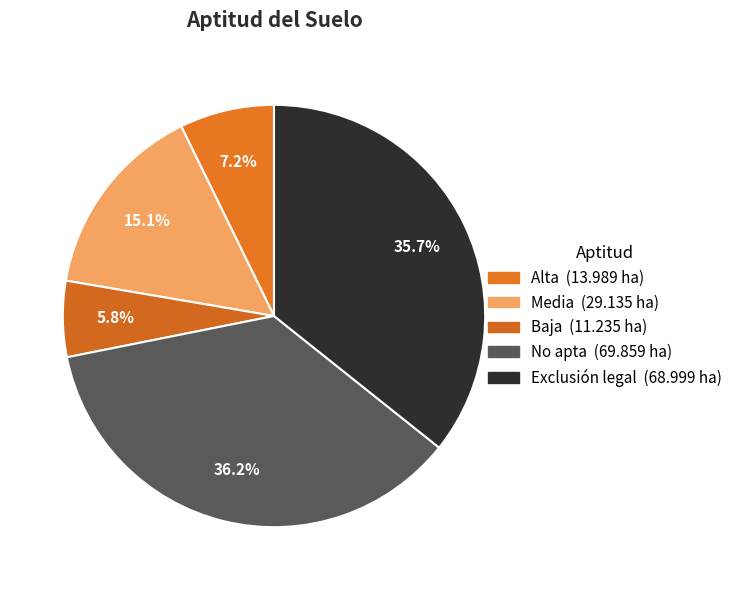

Which category has the biggest portion of the pie?

No apta